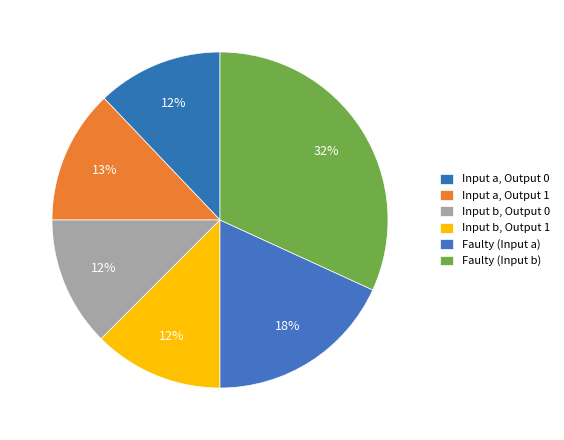

Count the number of slices in the pie.

6